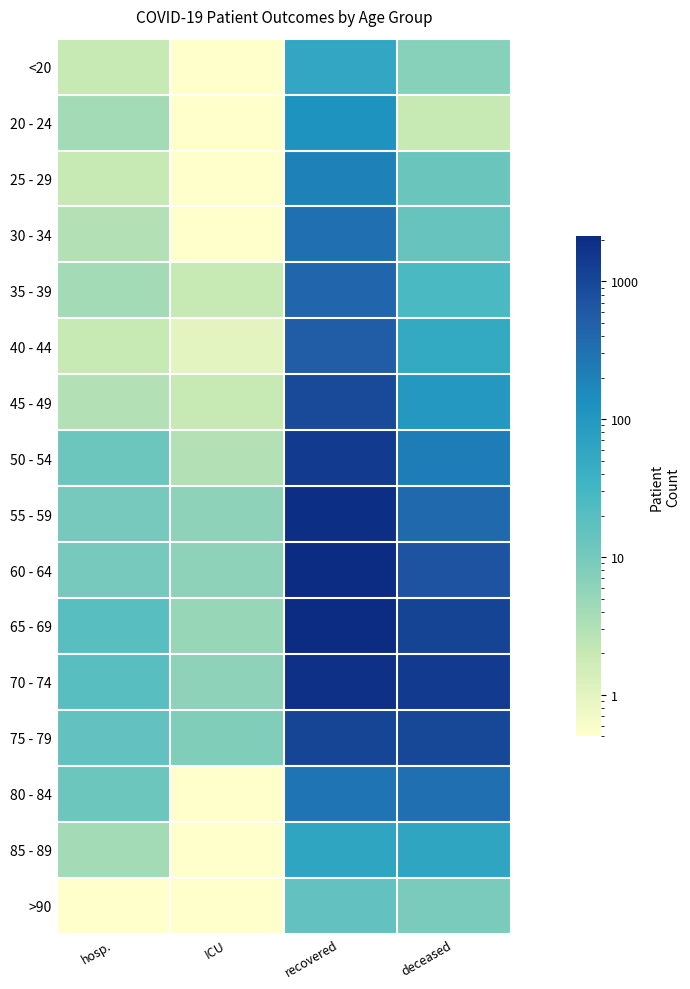

Which category has the highest value across all series?

recovered